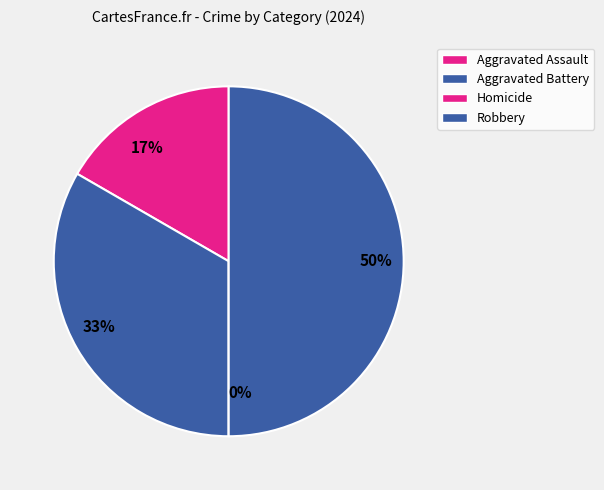

Is Homicide the majority of the pie?

No